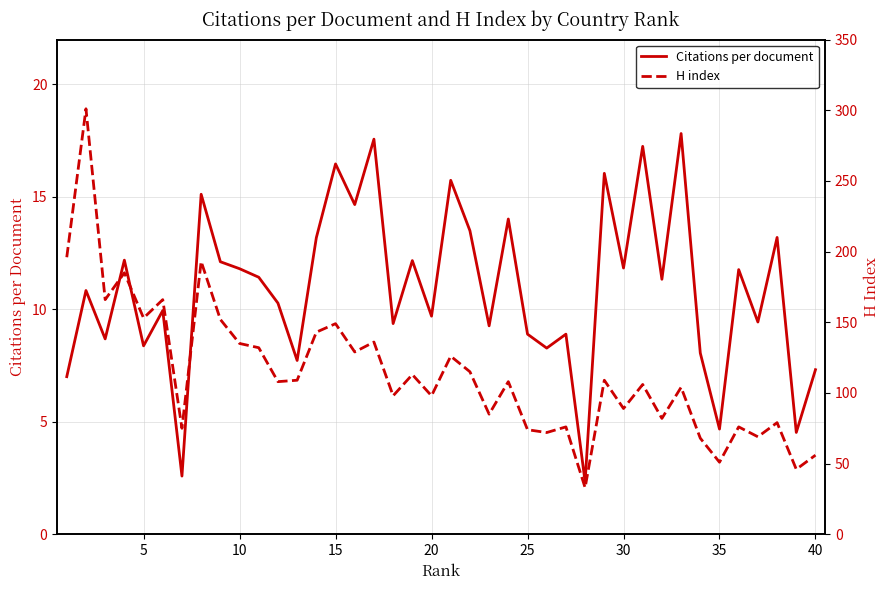

Does the chart have visible grid lines?

Yes